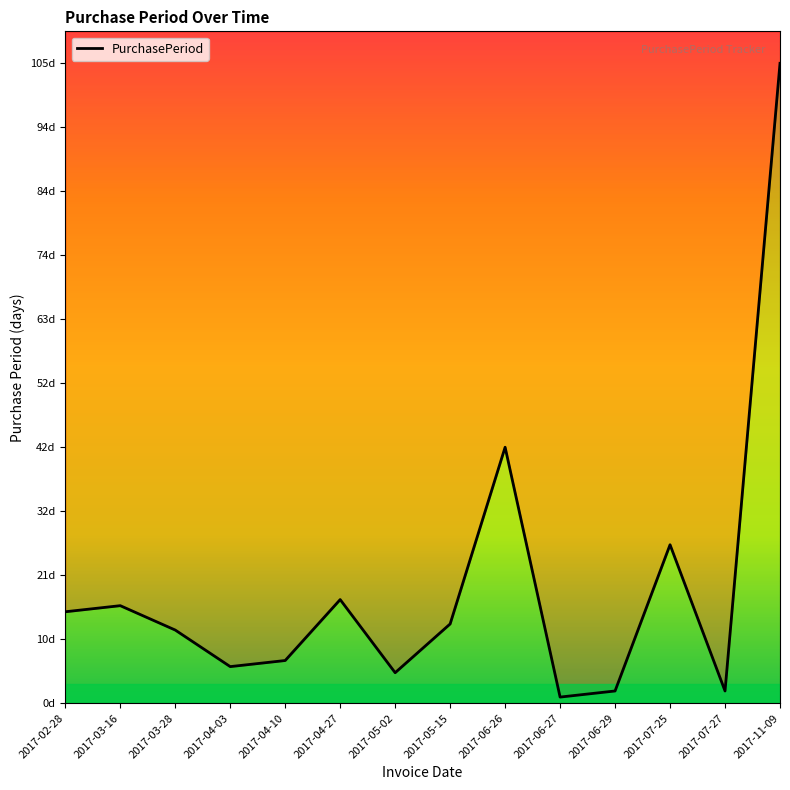

At which label is the value closest to 53?

2017-06-26